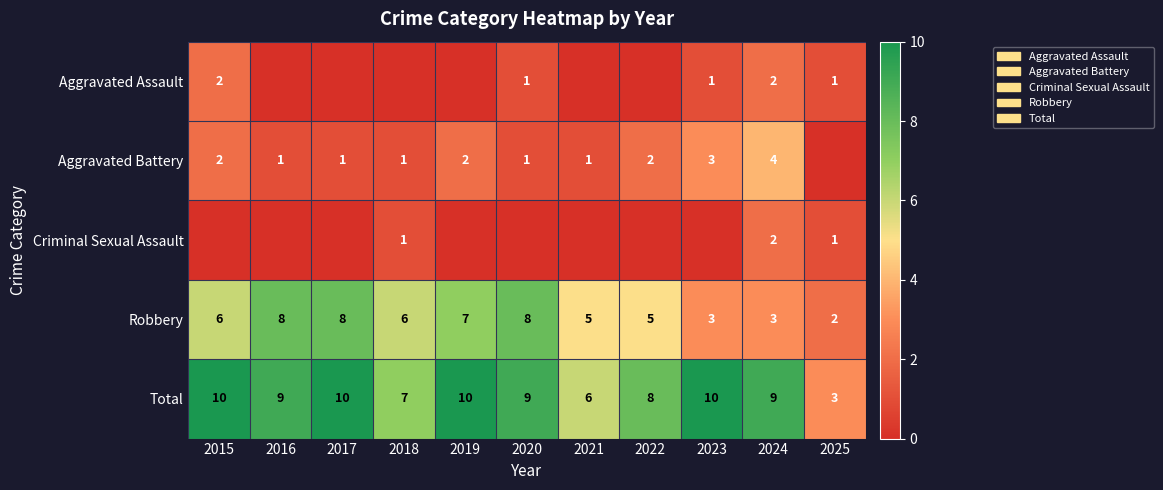

At which category does the chart reach its peak across all series?

2015